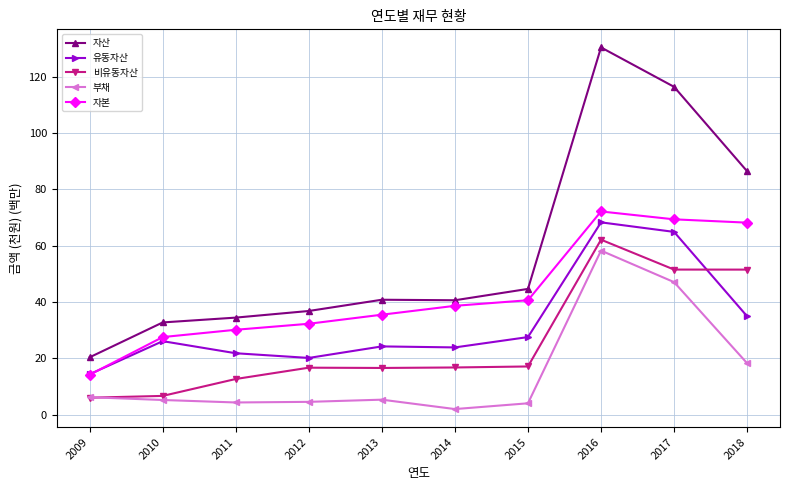

What is the highest value of the 자본 series?

72.2